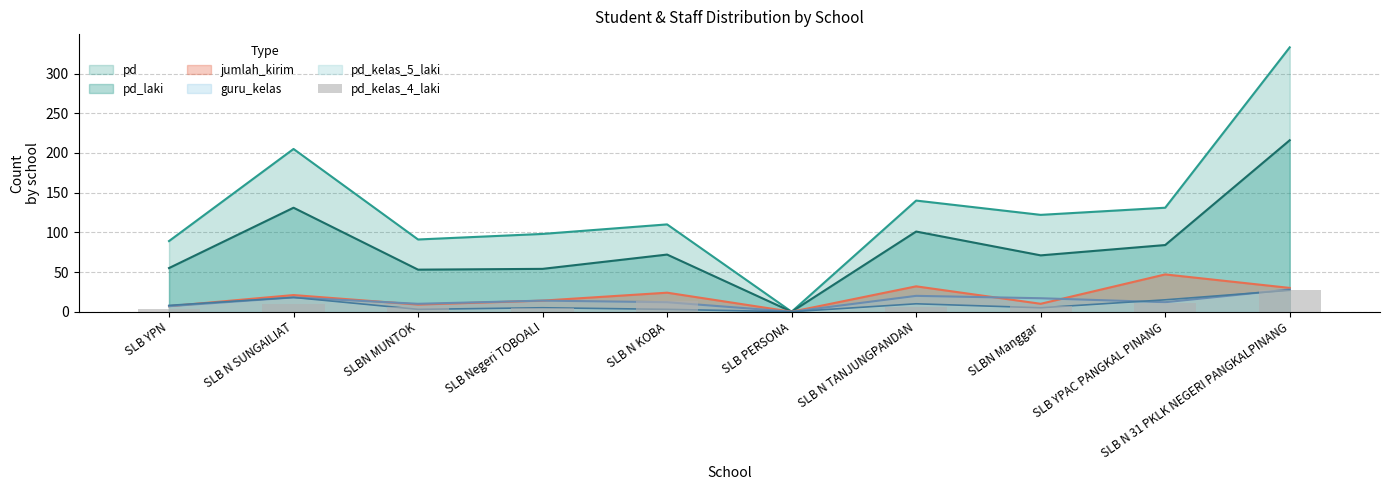

What is the value of the 7th bar from the left?

6